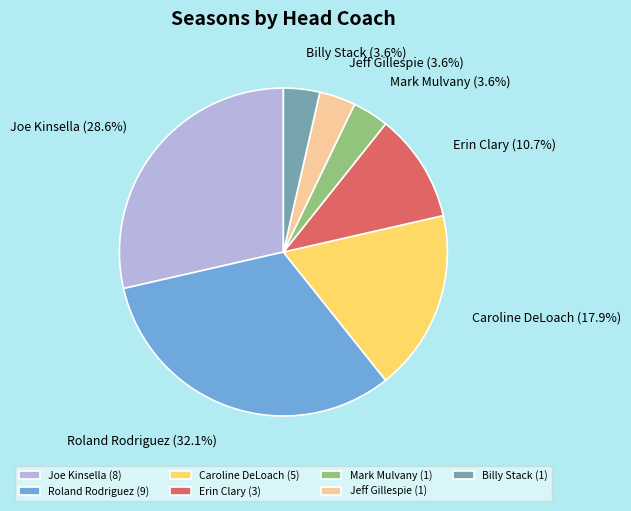

To the nearest percent, what is the combined percentage of Jeff Gillespie and Joe Kinsella?

32%